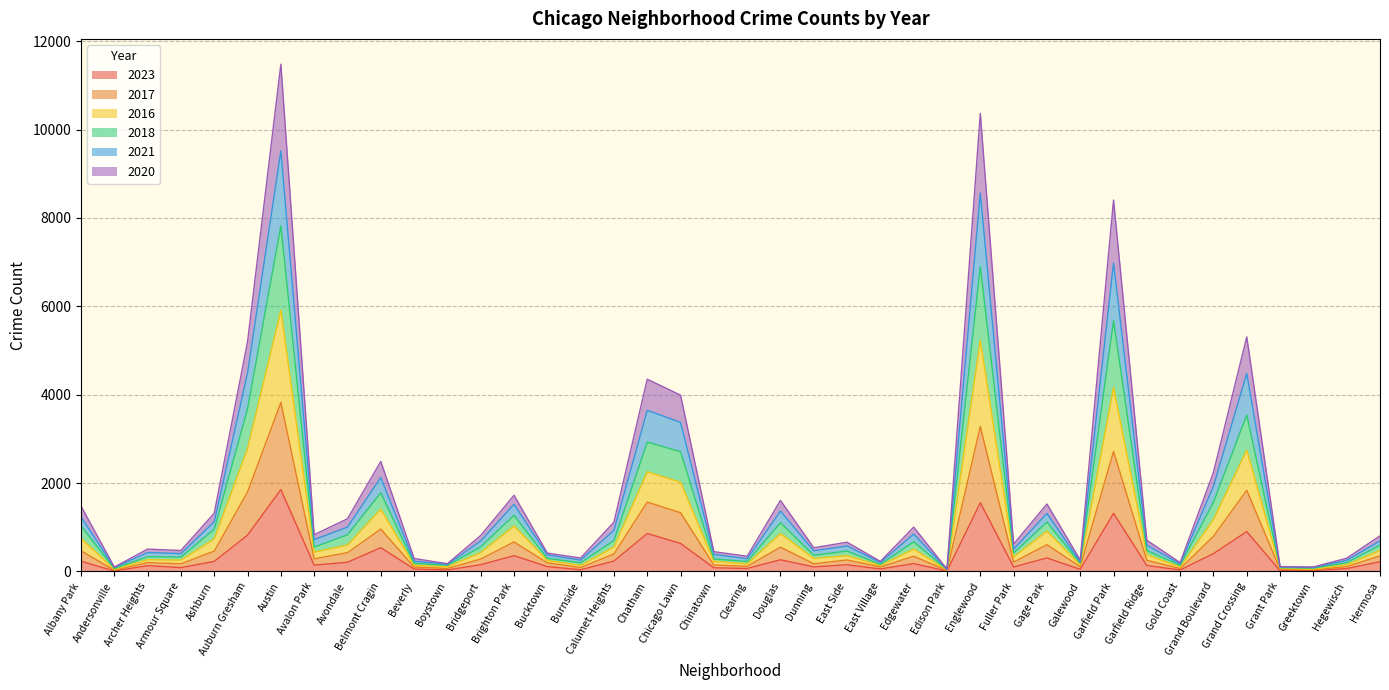

Where is 2023 nearest to the value 931?

Grand Crossing